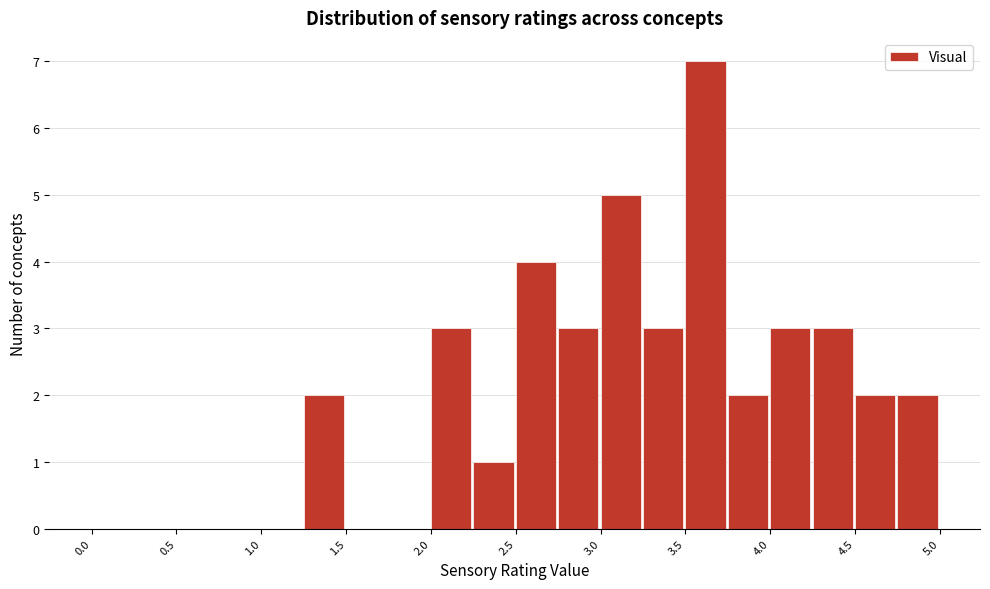

Reading left to right, list every bar in this chart as the range it spans on the x-axis followed by its height. The values are not printed on the chart, so give them approximately, as read against the axis.

0.00 to 0.25: 0
0.25 to 0.50: 0
0.50 to 0.75: 0
0.75 to 1.00: 0
1.00 to 1.25: 0
1.25 to 1.50: 2
1.50 to 1.75: 0
1.75 to 2.00: 0
2.00 to 2.25: 3
2.25 to 2.50: 1
2.50 to 2.75: 4
2.75 to 3.00: 3
3.00 to 3.25: 5
3.25 to 3.50: 3
3.50 to 3.75: 7
3.75 to 4.00: 2
4.00 to 4.25: 3
4.25 to 4.50: 3
4.50 to 4.75: 2
4.75 to 5.00: 2